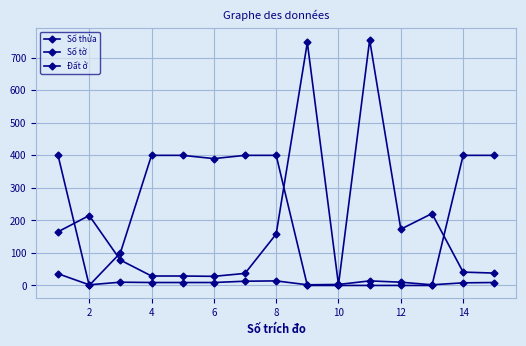

How many data points does each series have?

15